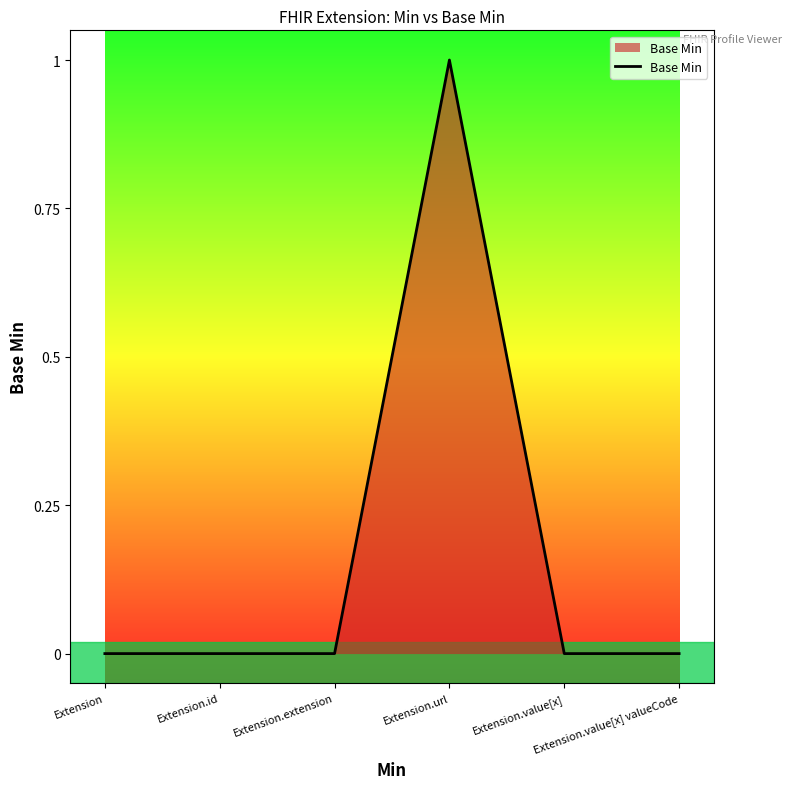

True or false: there are more than 2 points higher than both neighbors.

False